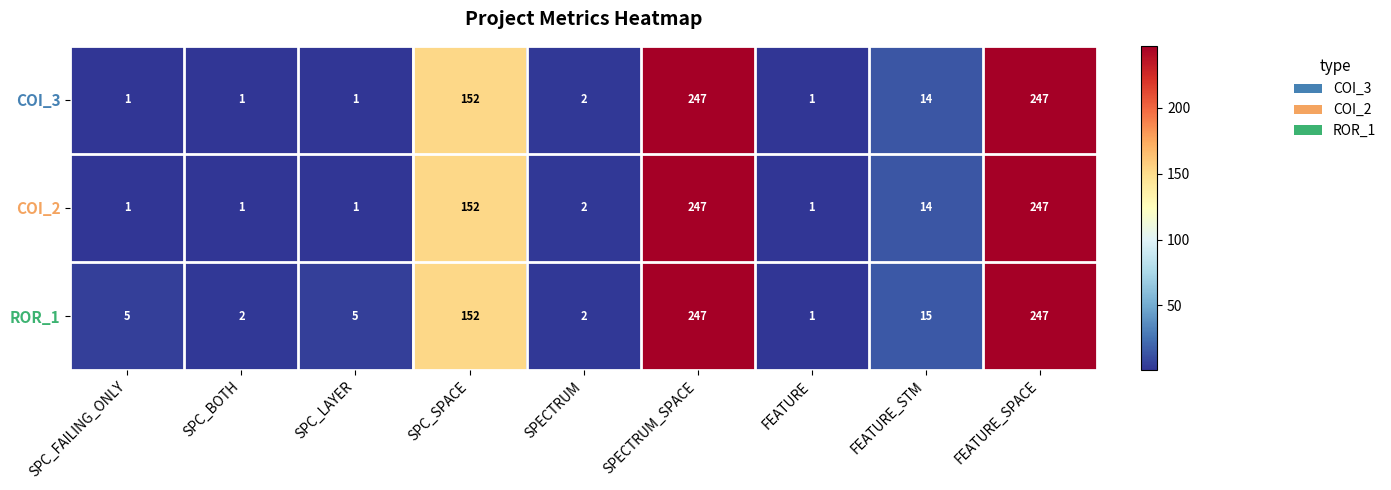

The value of COI_2 at SPC_BOTH is 2. True or false?

False